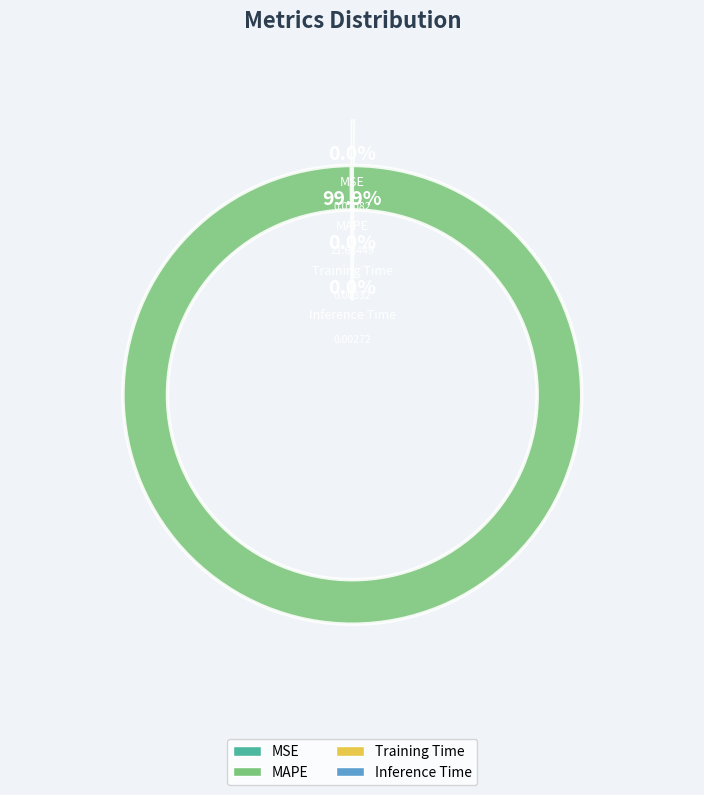

Rank the categories by value from highest to lowest.

MAPE, MSE, Training Time, Inference Time